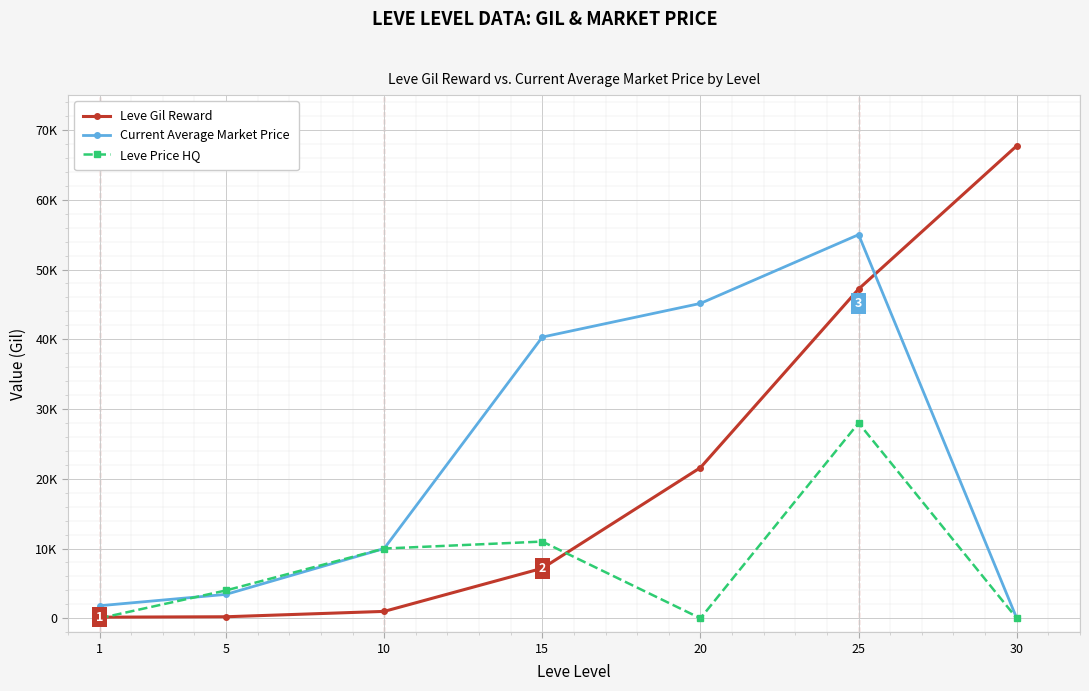

After their last crossing, which series has the higher values: Leve Price HQ or Leve Gil Reward?

Leve Gil Reward